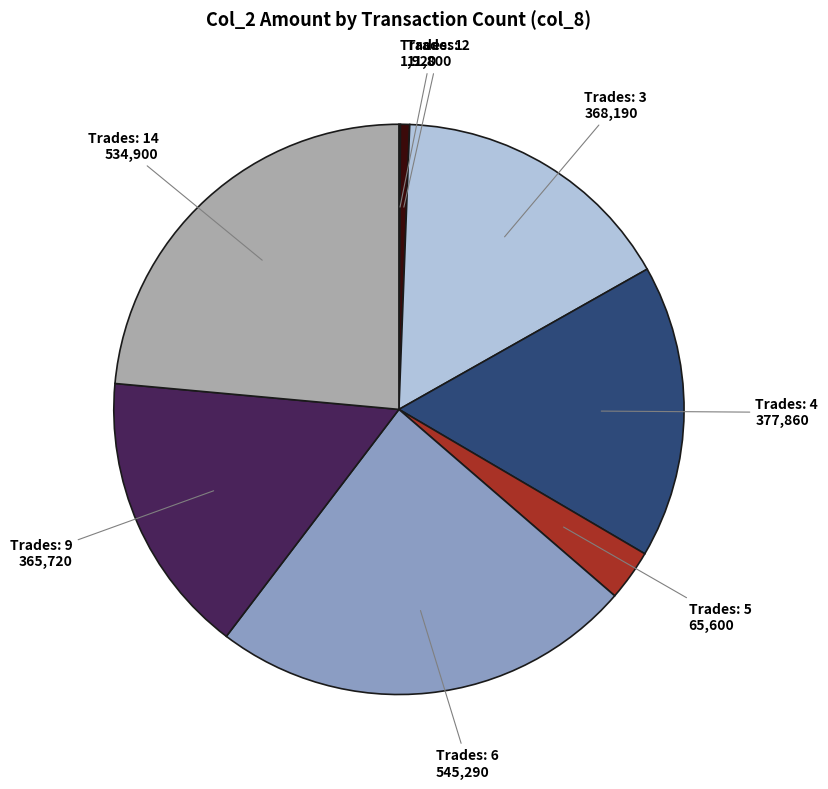

Which has a higher value, Trades: 3 or Trades: 2?

Trades: 3